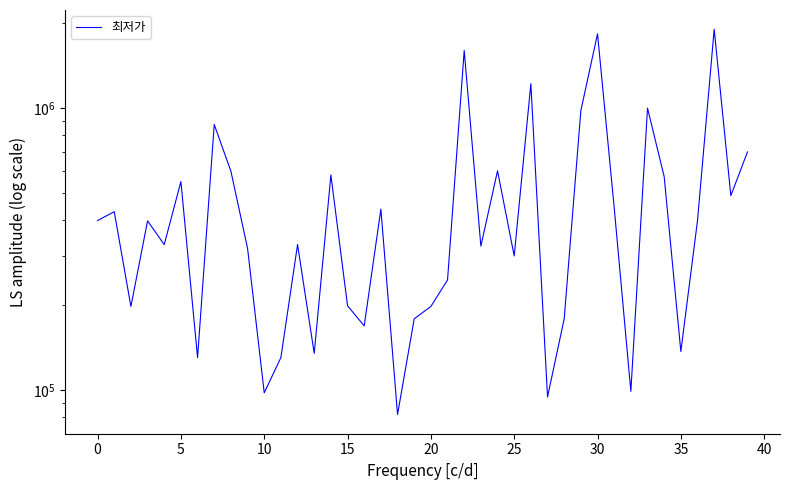

At which label is the value closest to 991695?

33